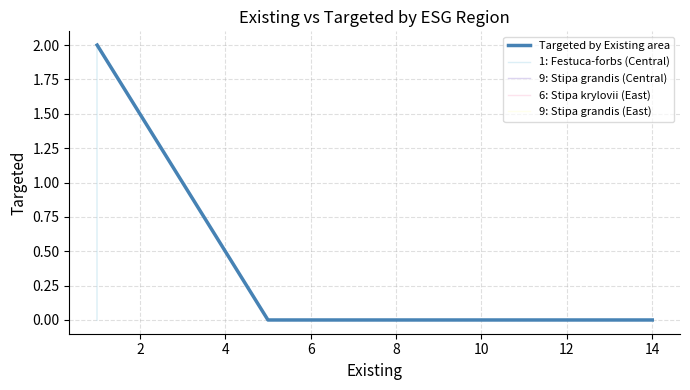

True or false: Targeted by Existing area has more than 2 points higher than both neighbors.

False